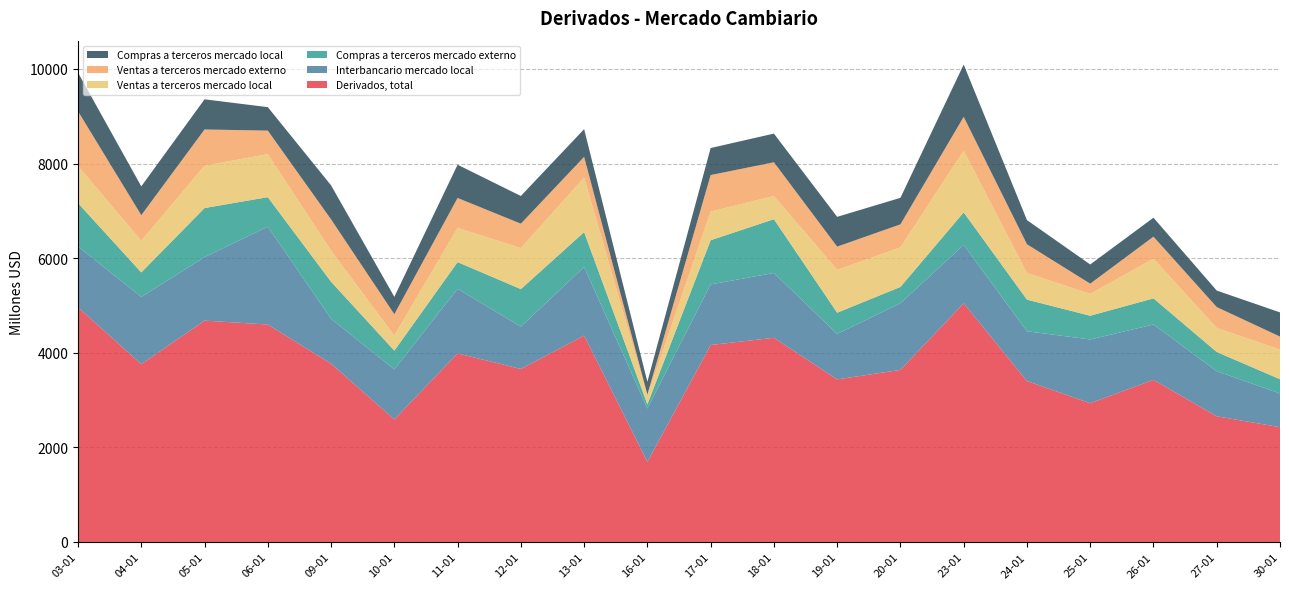

Reading right to left, what are all the values shown in this chart?

Derivados, total: 30-01=2427	27-01=2657	26-01=3428	25-01=2933	24-01=3402	23-01=5047	20-01=3638	19-01=3437	18-01=4317	17-01=4164	16-01=1693	13-01=4364	12-01=3657	11-01=3988	10-01=2591	09-01=3770	06-01=4597	05-01=4680	04-01=3759	03-01=4961
Interbancario mercado local: 30-01=713	27-01=953	26-01=1170	25-01=1348	24-01=1053	23-01=1235	20-01=1409	19-01=962	18-01=1370	17-01=1282	16-01=1129	13-01=1450	12-01=895	11-01=1365	10-01=1058	09-01=949	06-01=2069	05-01=1342	04-01=1421	03-01=1288
Compras a terceros mercado externo: 30-01=301	27-01=407	26-01=552	25-01=502	24-01=669	23-01=687	20-01=345	19-01=448	18-01=1137	17-01=933	16-01=88	13-01=737	12-01=794	11-01=564	10-01=396	09-01=783	06-01=624	05-01=1038	04-01=519	03-01=915
Ventas a terceros mercado local: 30-01=626	27-01=507	26-01=841	25-01=462	24-01=562	23-01=1304	20-01=836	19-01=906	18-01=491	17-01=607	16-01=177	13-01=1154	12-01=867	11-01=725	10-01=318	09-01=656	06-01=910	05-01=896	04-01=670	03-01=786
Ventas a terceros mercado externo: 30-01=275	27-01=442	26-01=464	25-01=216	24-01=608	23-01=715	20-01=487	19-01=491	18-01=713	17-01=771	16-01=30	13-01=437	12-01=516	11-01=631	10-01=452	09-01=662	06-01=497	05-01=765	04-01=540	03-01=1156
Compras a terceros mercado local: 30-01=512	27-01=349	26-01=401	25-01=406	24-01=511	23-01=1106	20-01=561	19-01=630	18-01=606	17-01=572	16-01=269	13-01=586	12-01=586	11-01=703	10-01=368	09-01=720	06-01=496	05-01=638	04-01=609	03-01=816